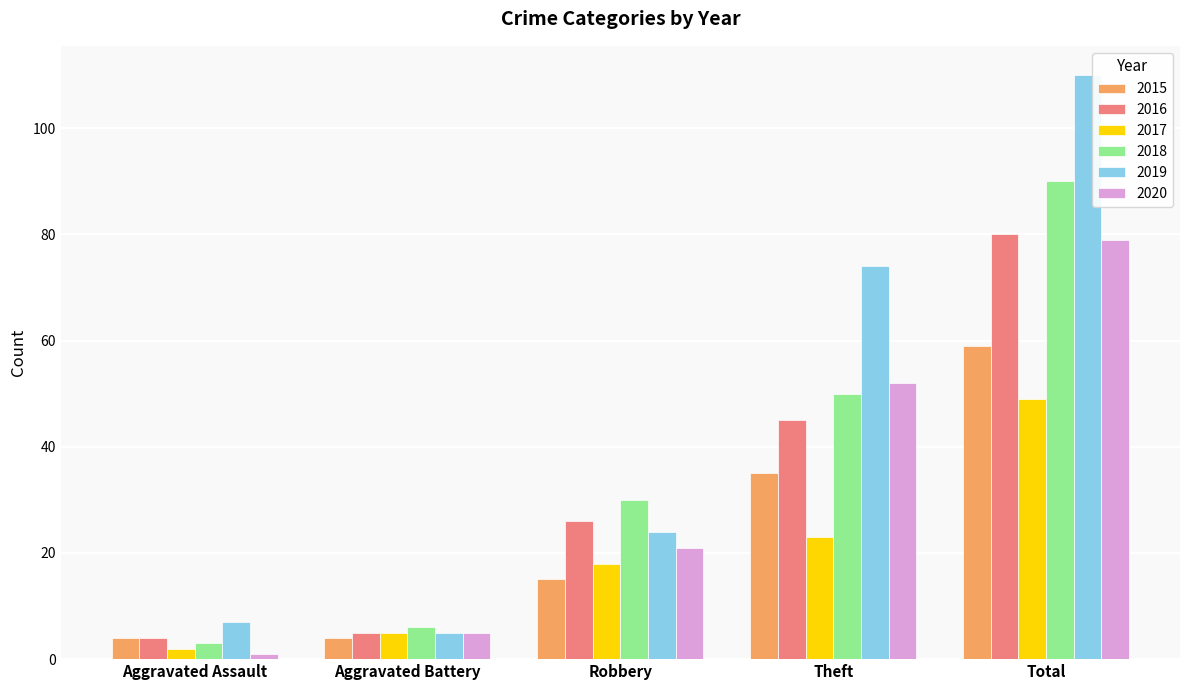

Does the chart contain any negative values?

No